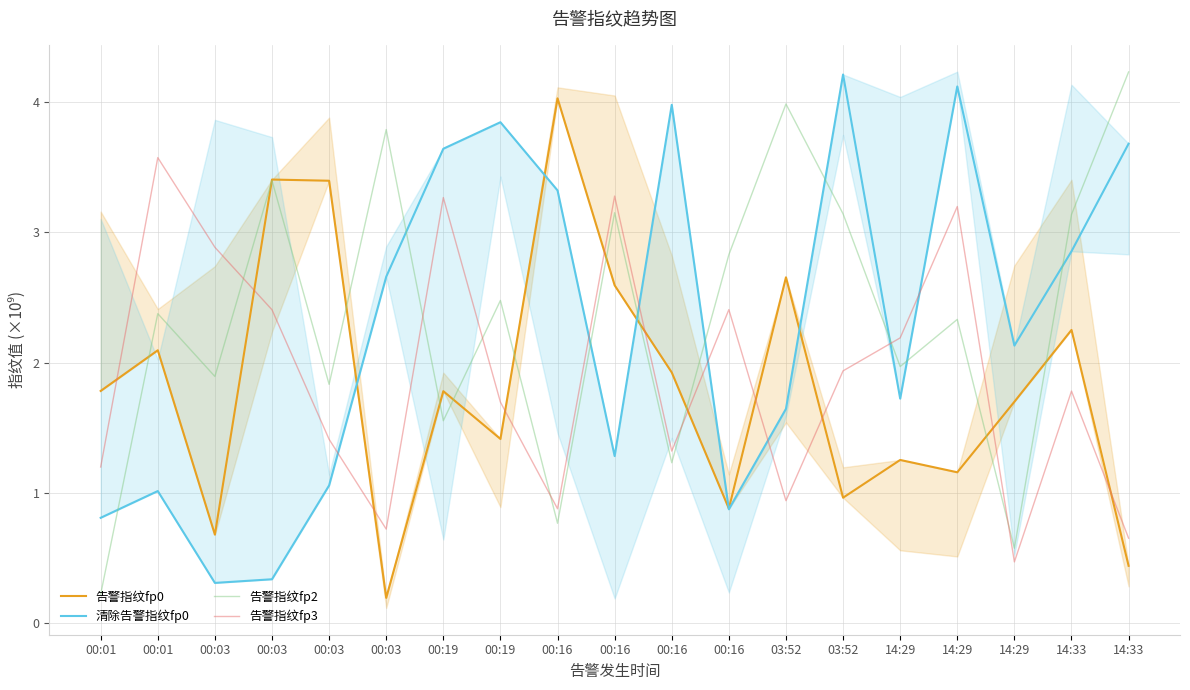

How many lines are shown in the chart?

4